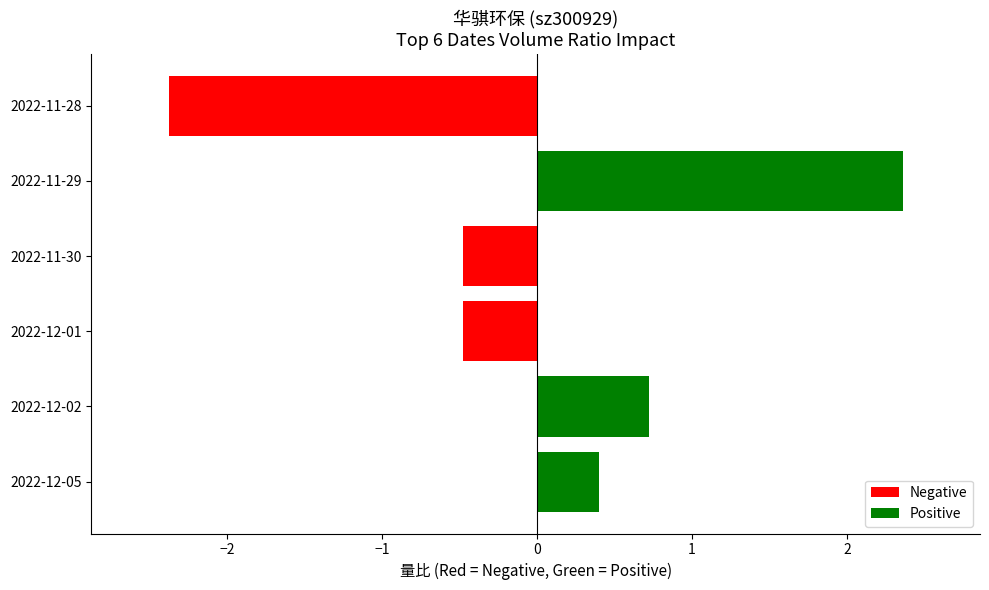

How many values are above zero?

3